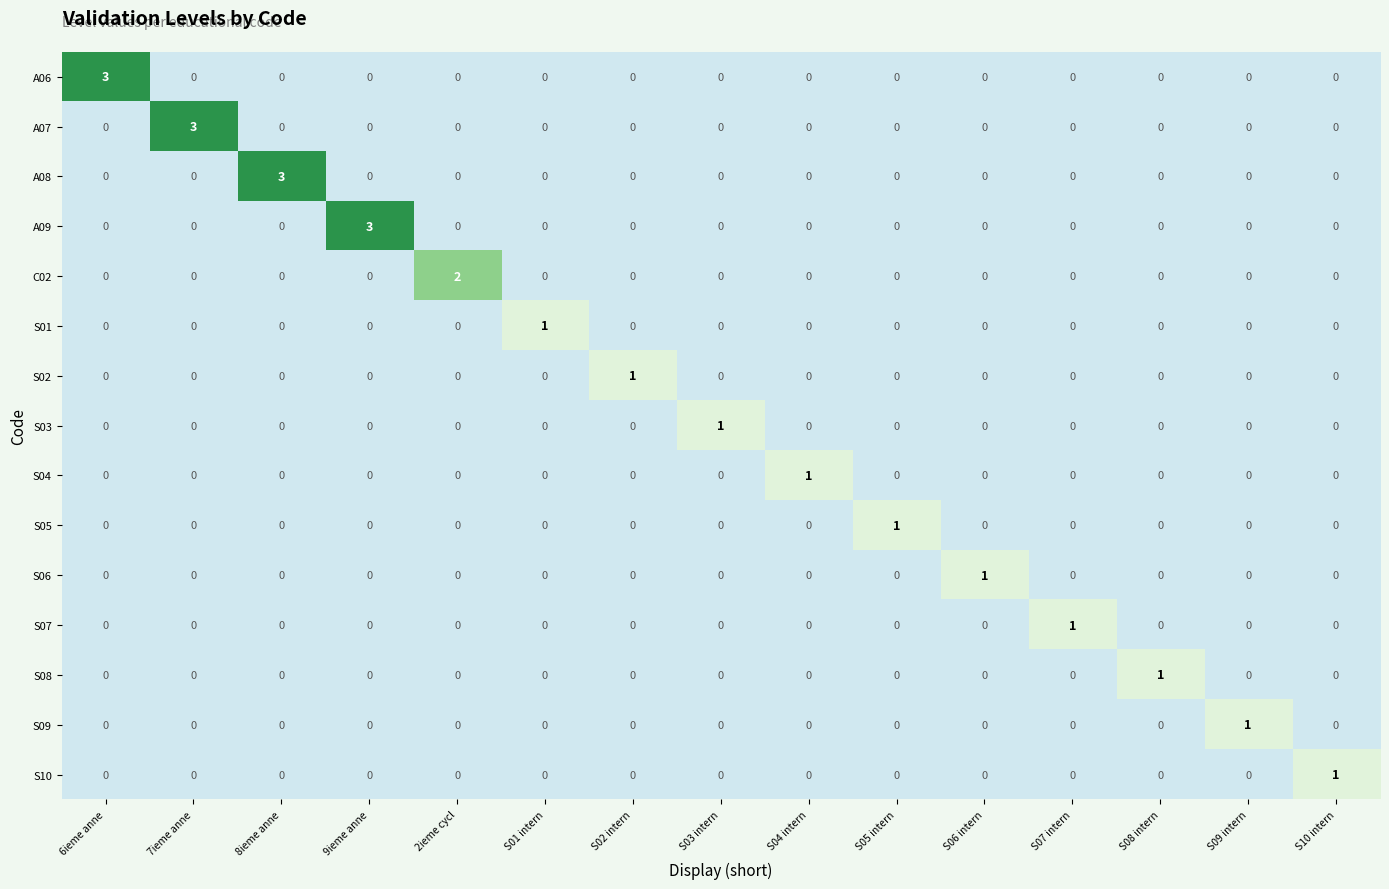

What is the sum of all C02 values?

2